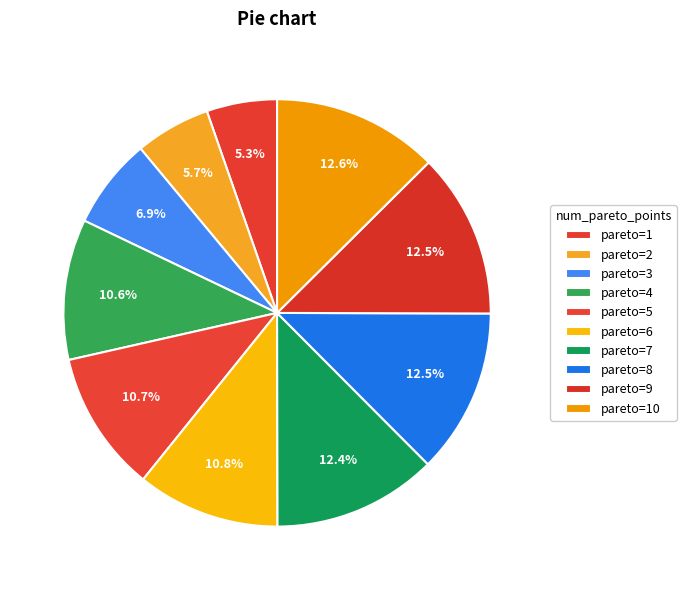

Count the number of slices in the pie.

10